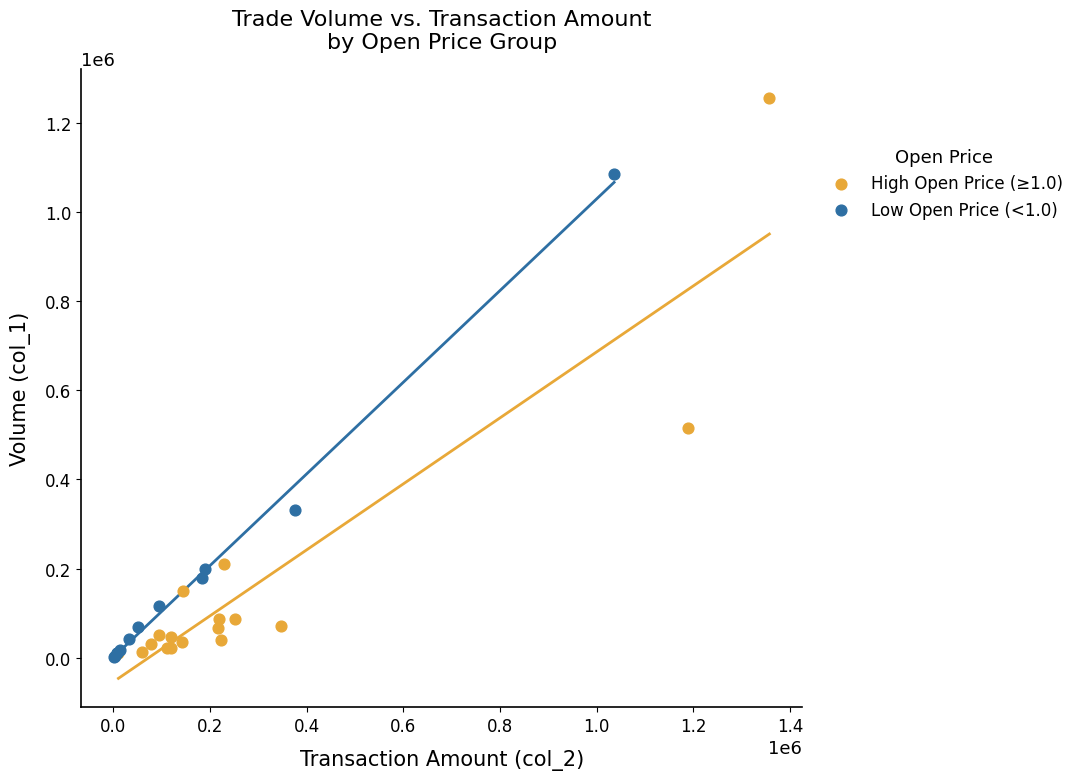

Which series has the widest spread of Y values?

High Open Price (≥1.0)